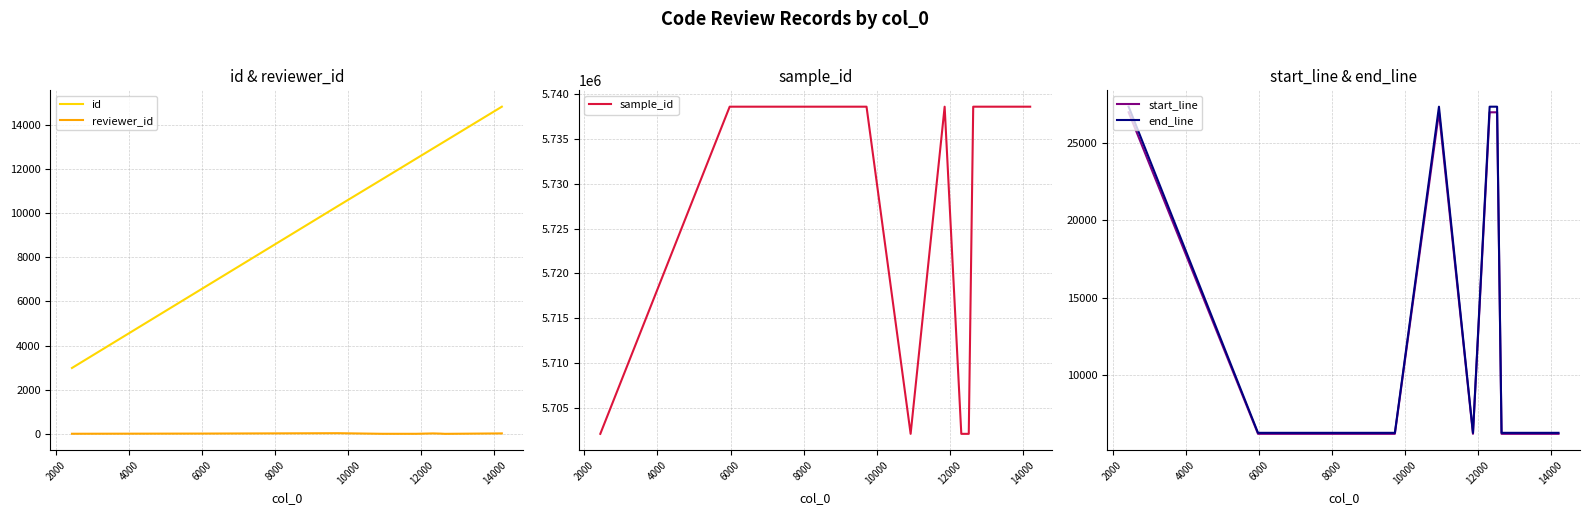

True or false: reviewer_id and id cross at least once.

False